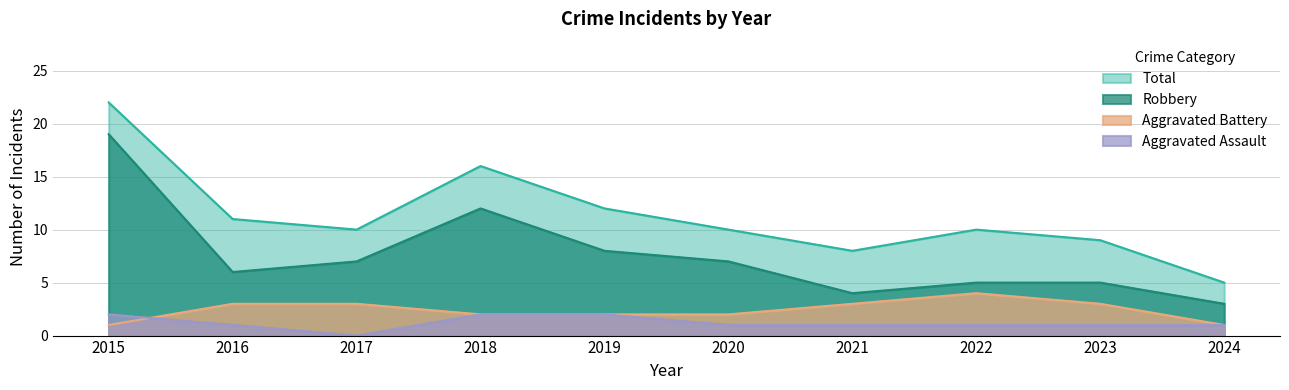

What is the total value across all series at 2015?

44